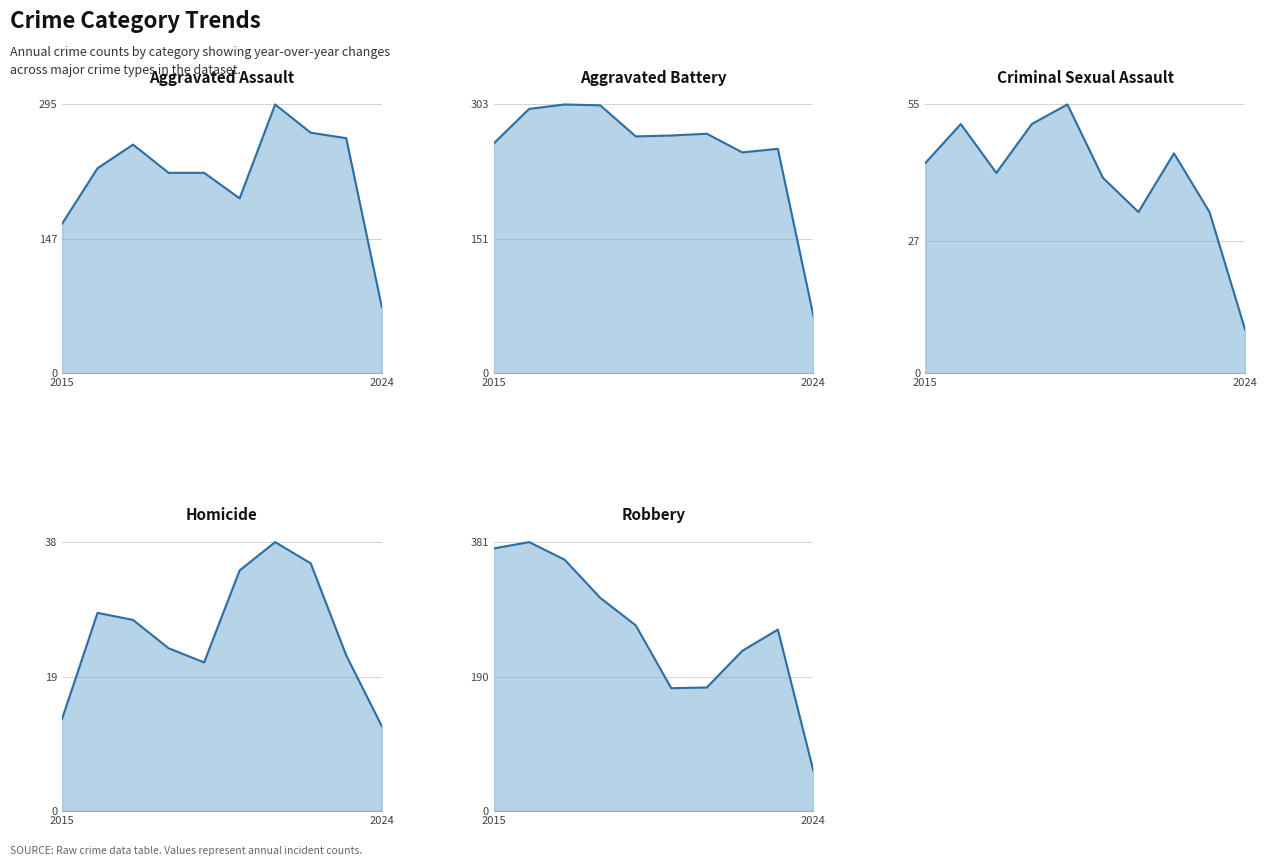

Is the value of Criminal Sexual Assault at 5 greater than the value of Robbery at 3?

No